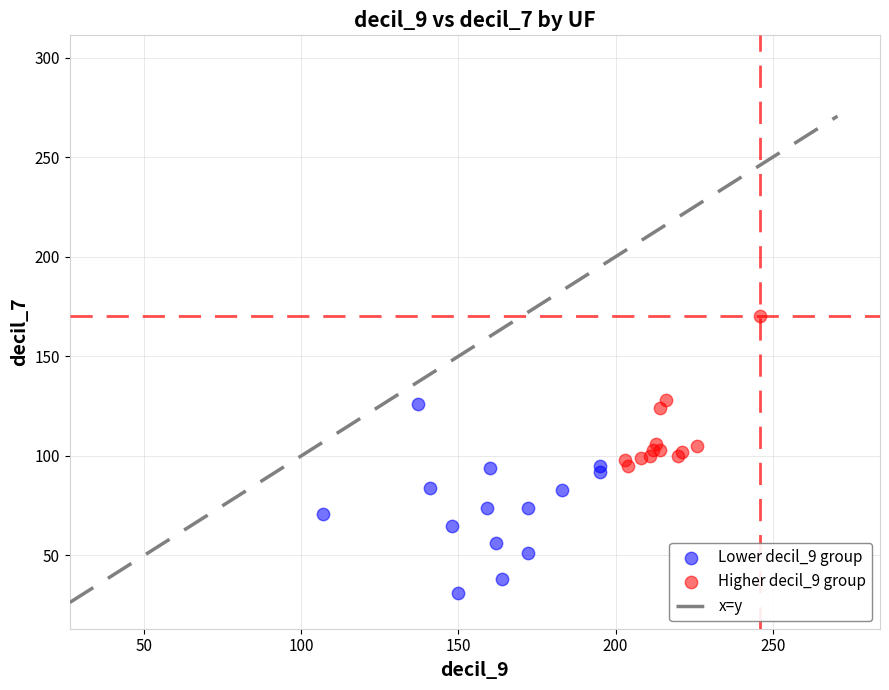

Which series reaches the minimum Y coordinate?

Lower decil_9 group